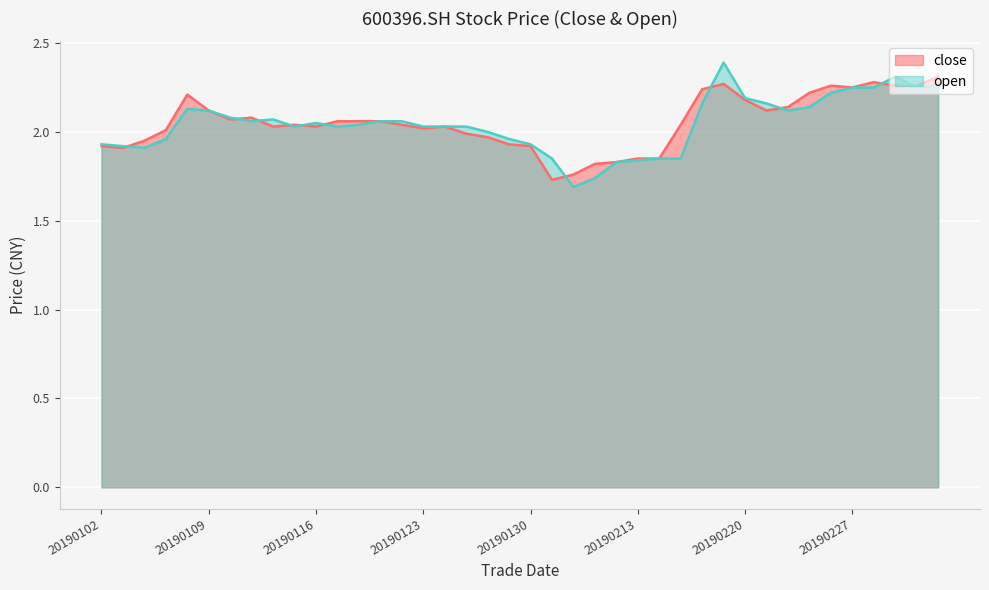

Which category has the highest value in the open series?

20190219